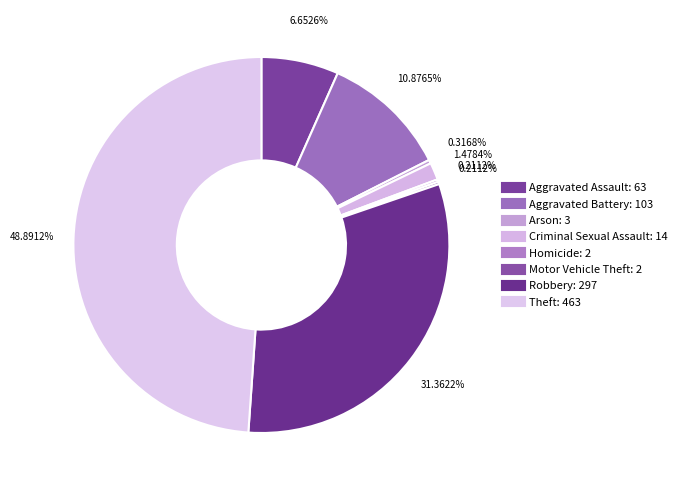

Rank the categories by value from lowest to highest.

Homicide, Motor Vehicle Theft, Arson, Criminal Sexual Assault, Aggravated Assault, Aggravated Battery, Robbery, Theft